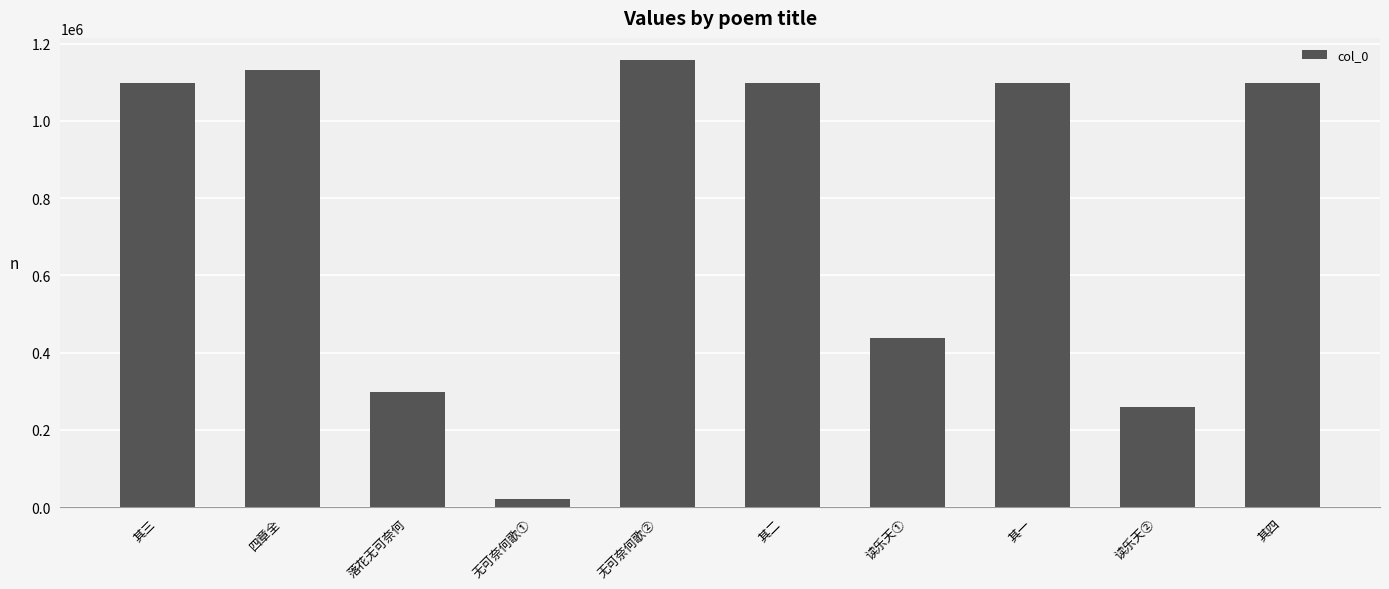

What is the sum of the values at 落花无可奈何 and 无可奈何歌②?

1454143